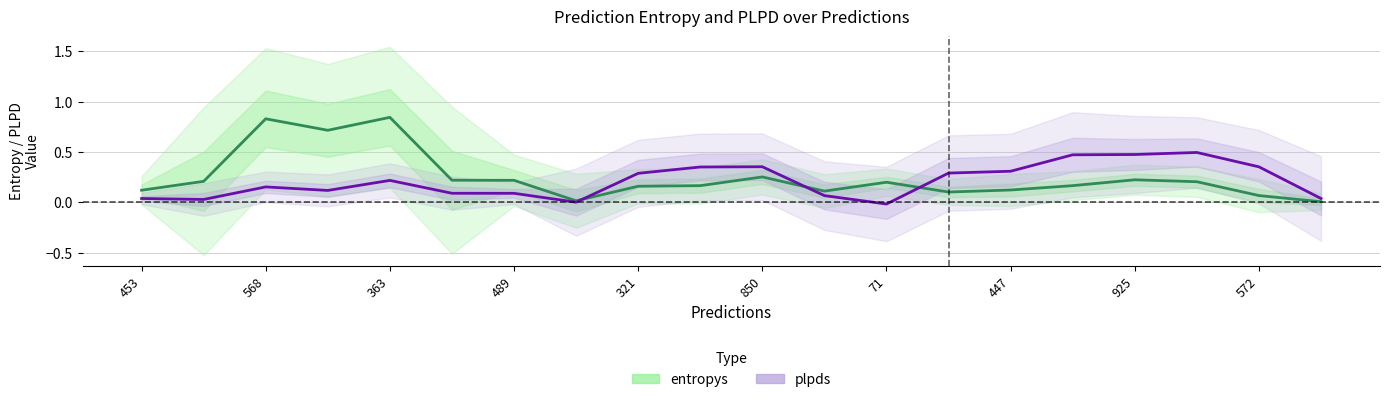

How many values in plpds are below zero?

1